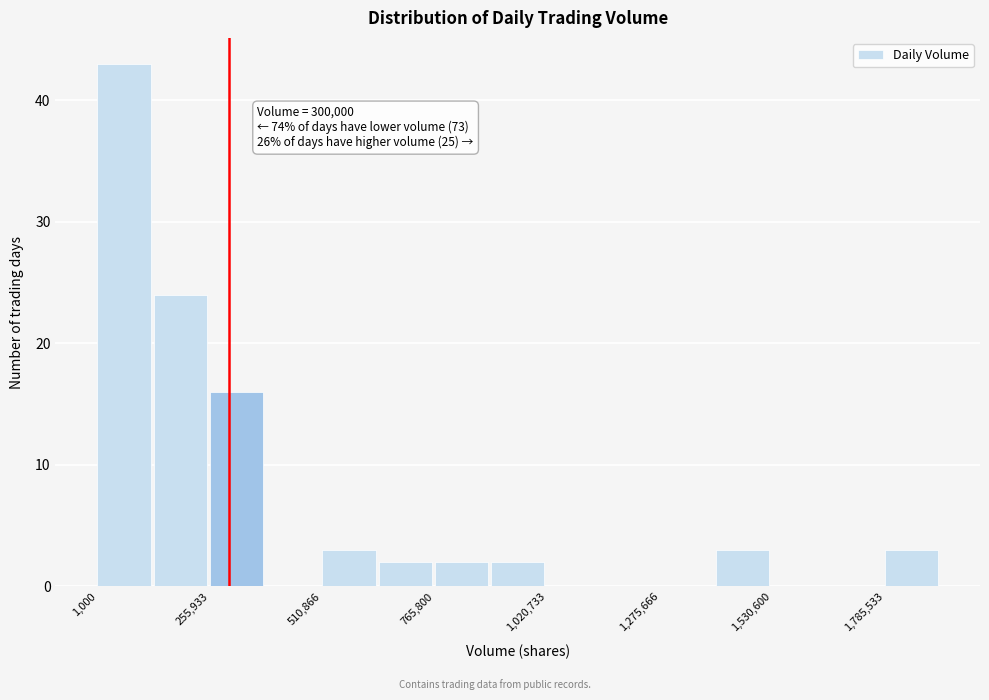

Around what value on the x-axis is the tallest bar? Give the approximate position of its centre, as read against the axis.

50000